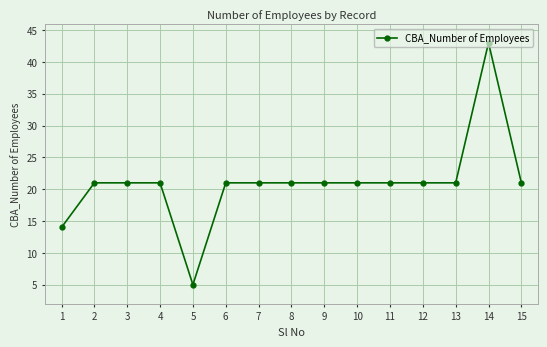

Is it true that the value at 2 is 7?

False